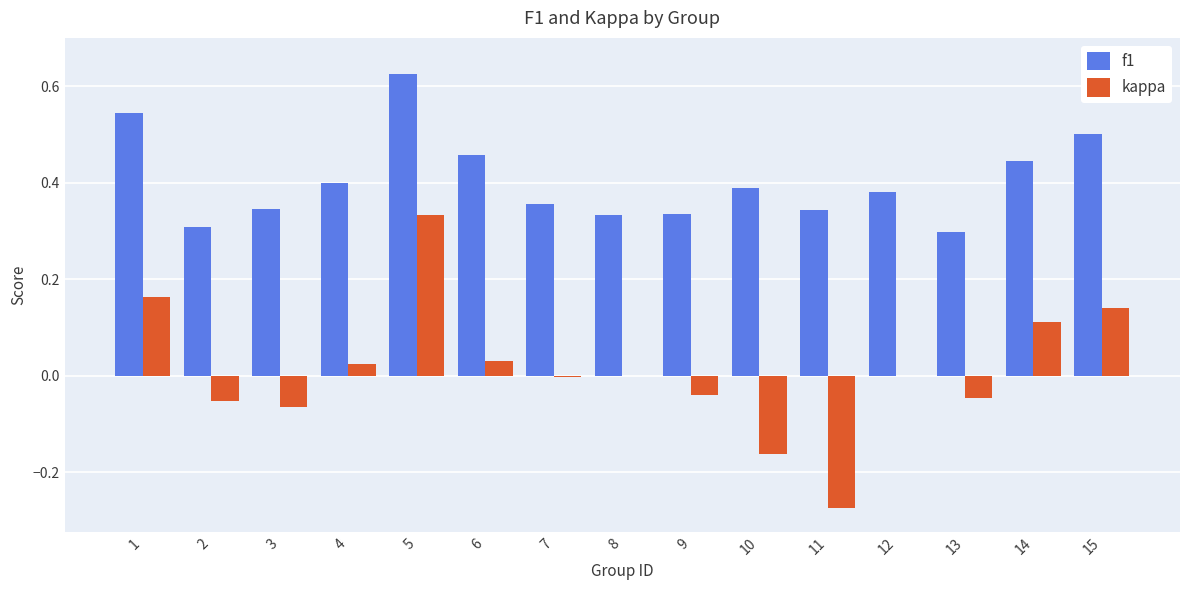

Are the bars horizontal?

No